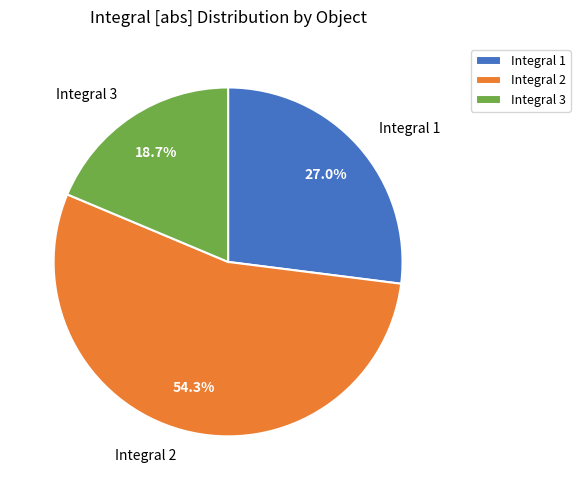

Combined, what portion of the pie is Integral 3 and Integral 2?

73.0%